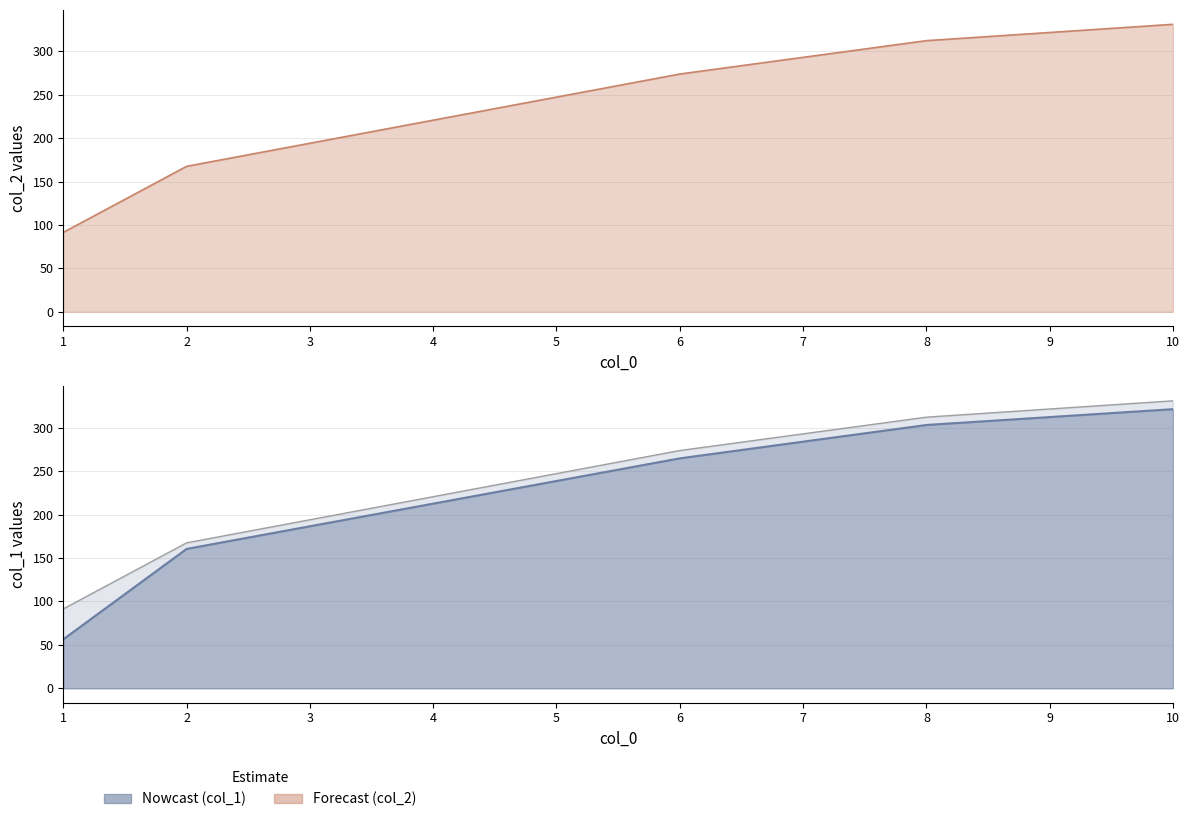

How many lines are shown in the chart?

2